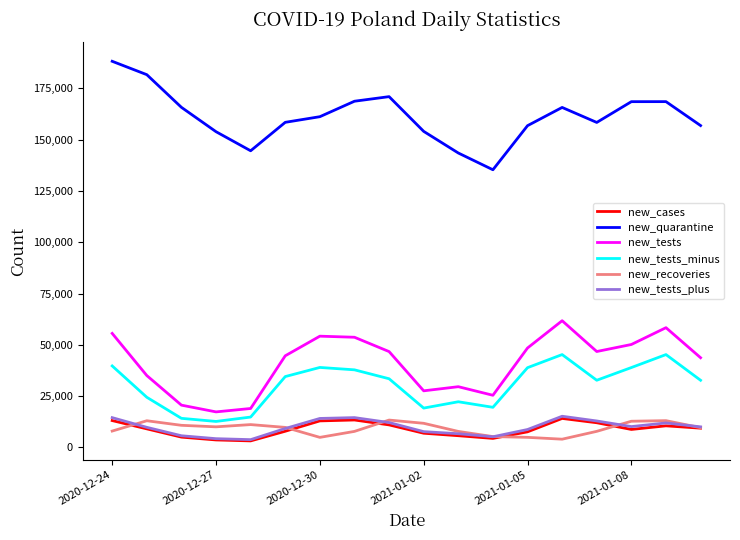

Which series has the widest spread of values?

new_quarantine